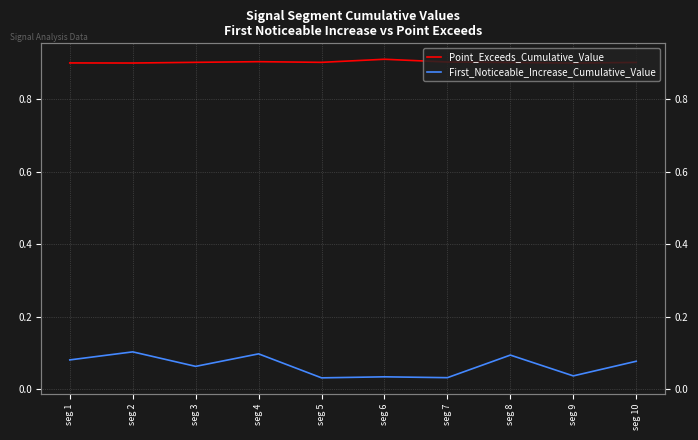

What is the difference between the maximum and minimum values in the First_Noticeable_Increase_Cumulative_Value series?

0.1